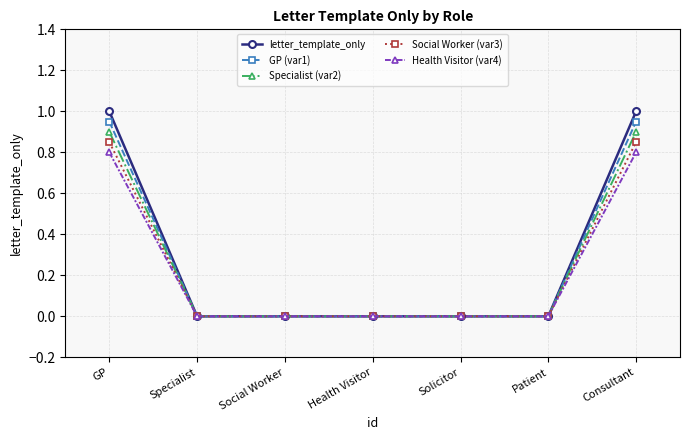

The letter_template_only series shows 0.5 at Social Worker. True or false?

False